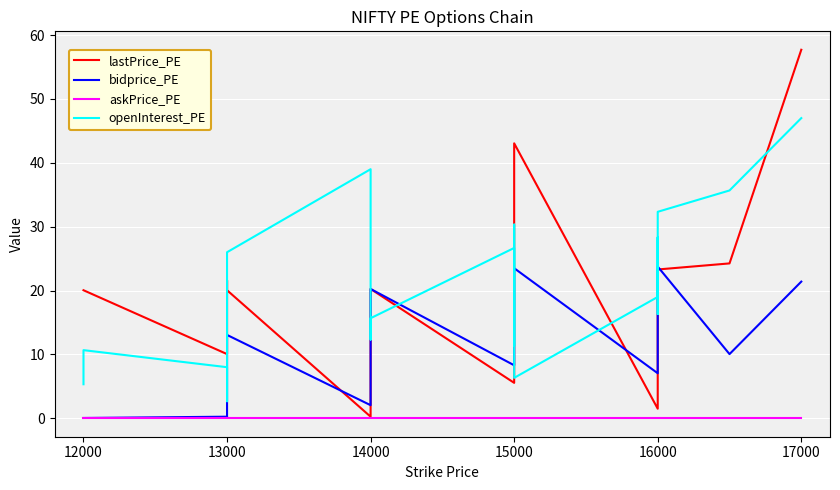

At 15000, list the series in order from smallest to largest.

askPrice_PE, lastPrice_PE, bidprice_PE, openInterest_PE